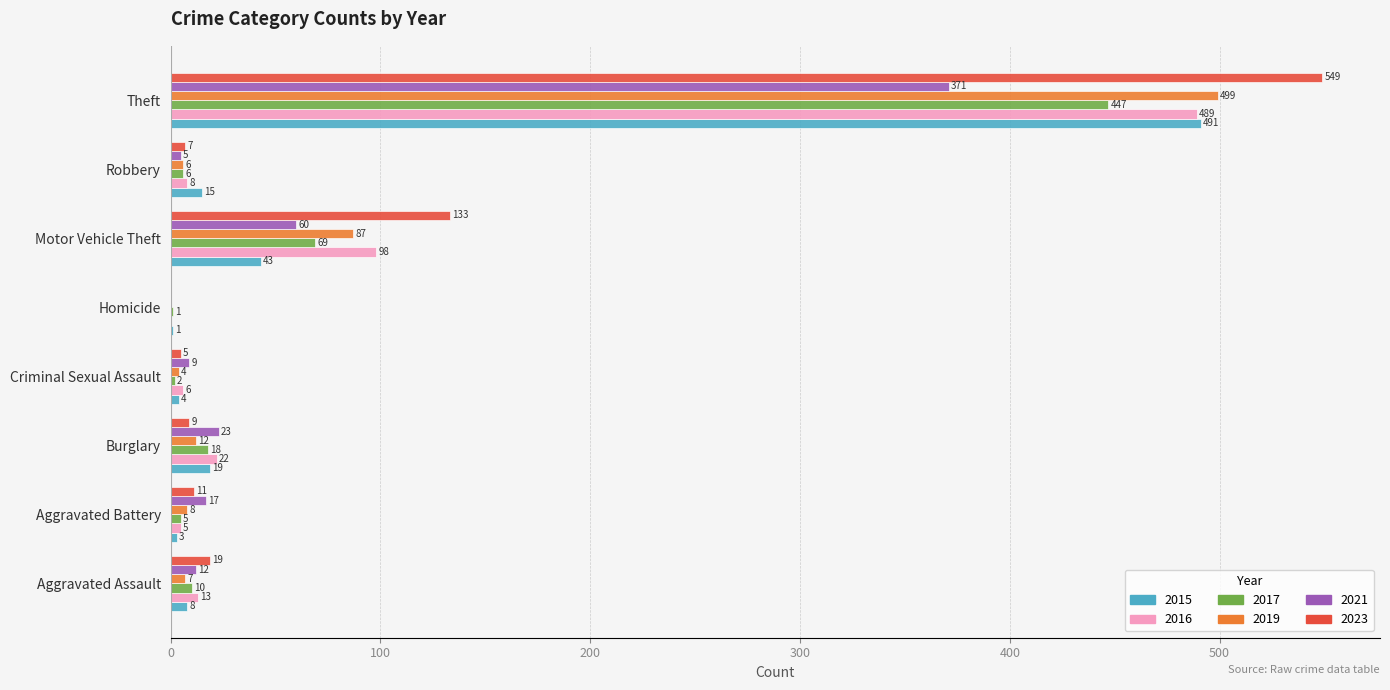

What is the sum of all 2016 values?

641